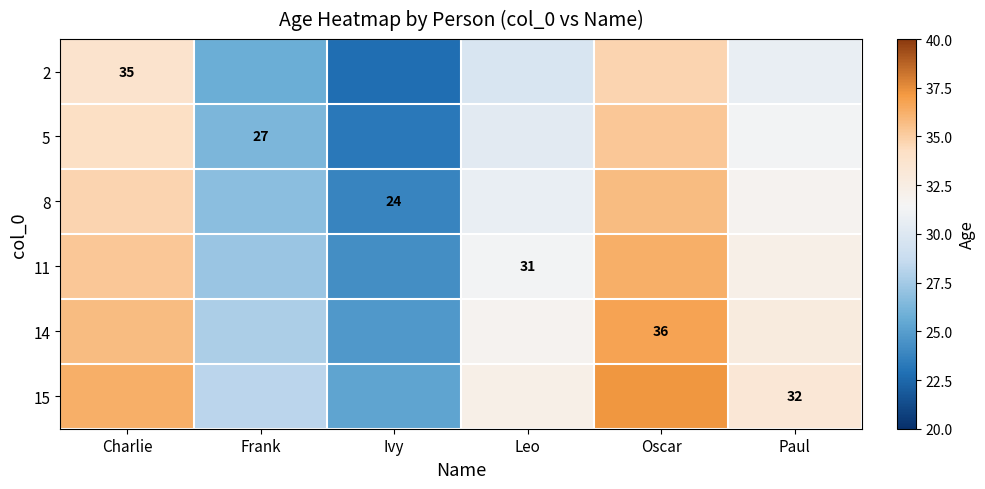

The 11 series shows 48.4 at Paul. True or false?

False